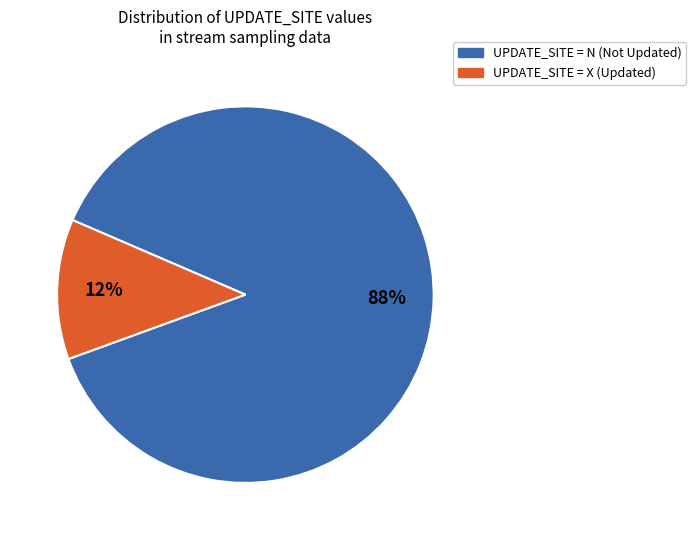

Is there any slice that represents more than half of the pie?

Yes